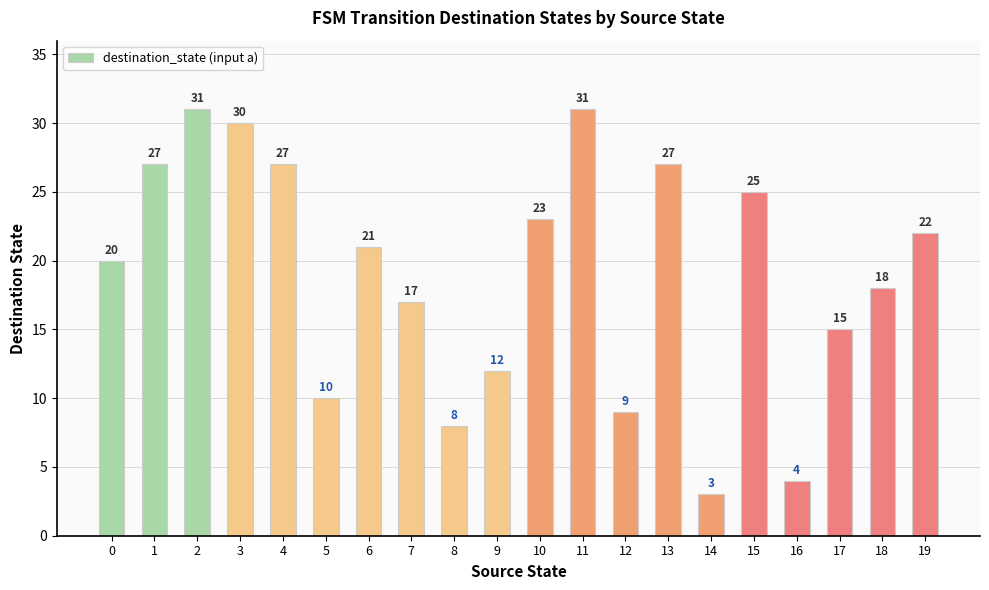

How many bars are there in total?

20